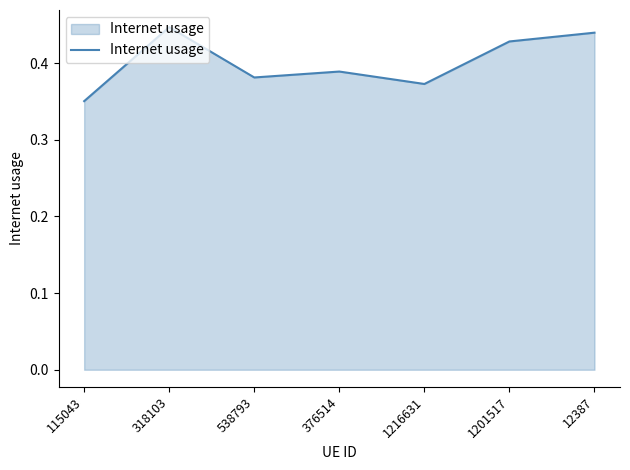

True or false: there are more than 2 points higher than both neighbors.

False